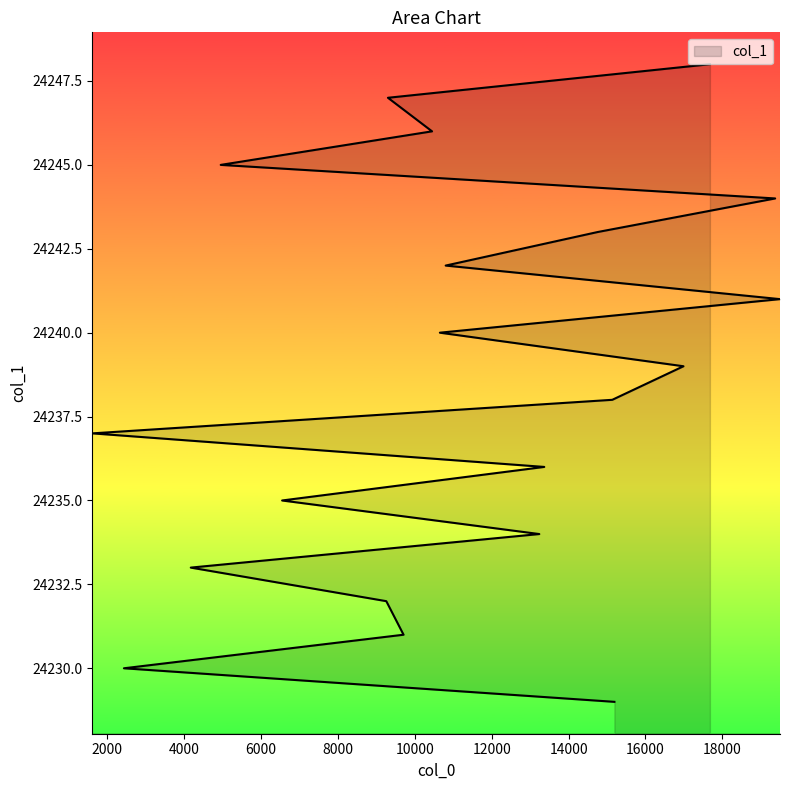

Reading right to left, what are all the values shown in this chart?

24248	24247	24246	24245	24244	24243	24242	24241	24240	24239	24238	24237	24236	24235	24234	24233	24232	24231	24230	24229